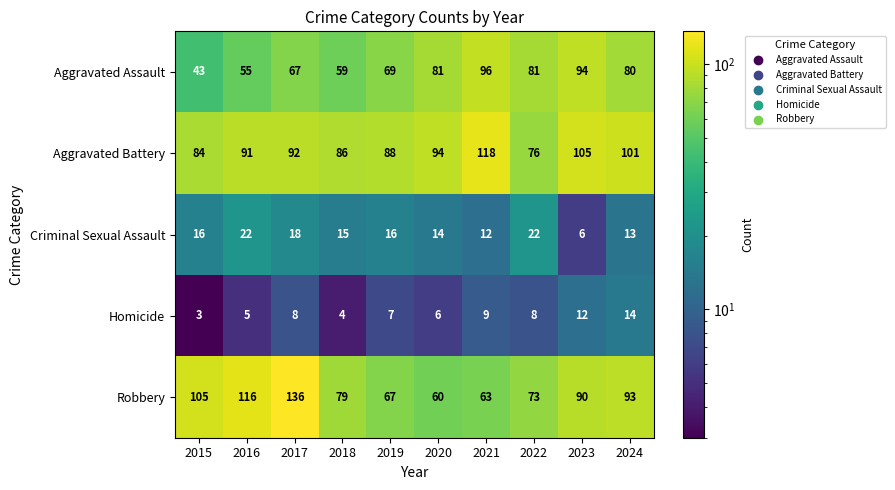

The value of Homicide at 2021 is 2. True or false?

False